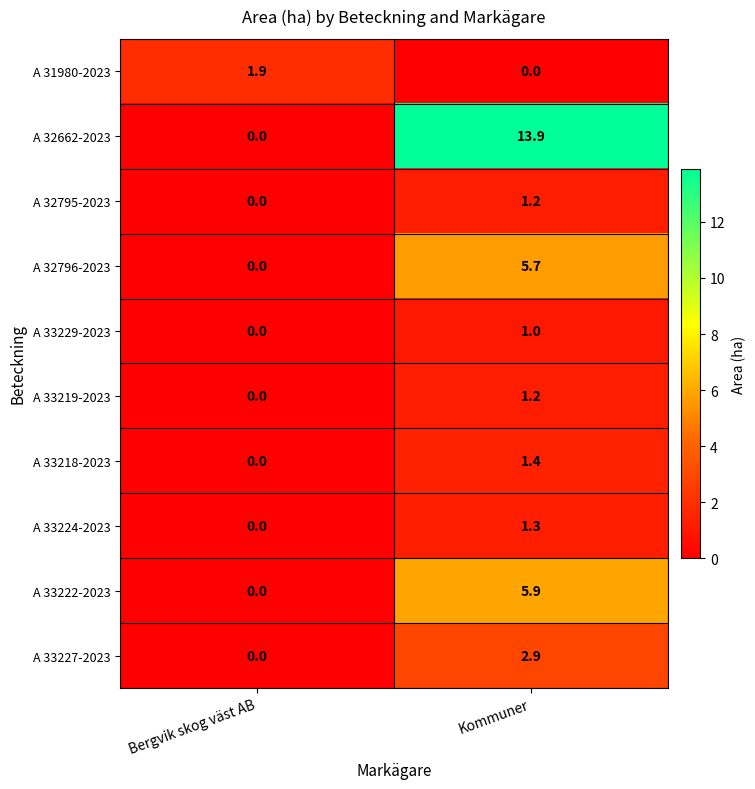

Which category has the lowest value in the A 32795-2023 series?

Bergvik skog väst AB